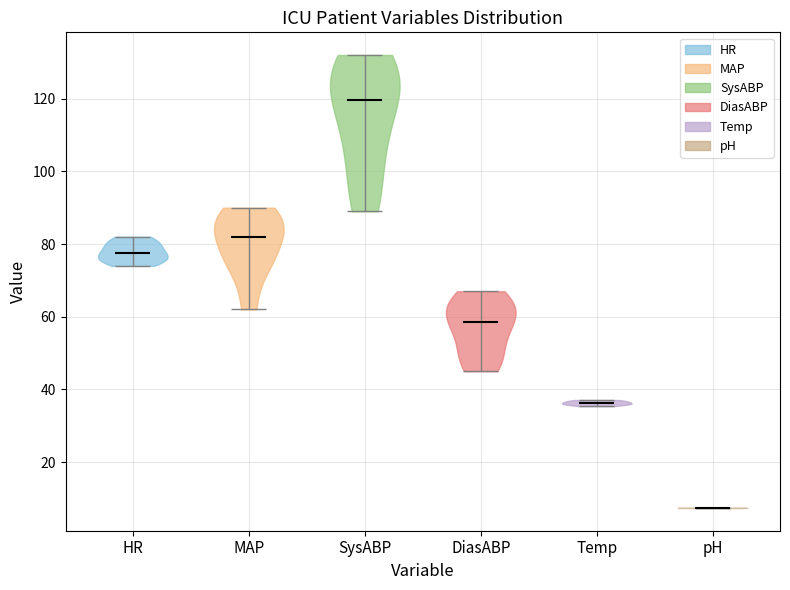

What is the highest point the violin for HR reaches on the y-axis? The values are not printed on the chart, so give them approximately, as read against the axis.

82